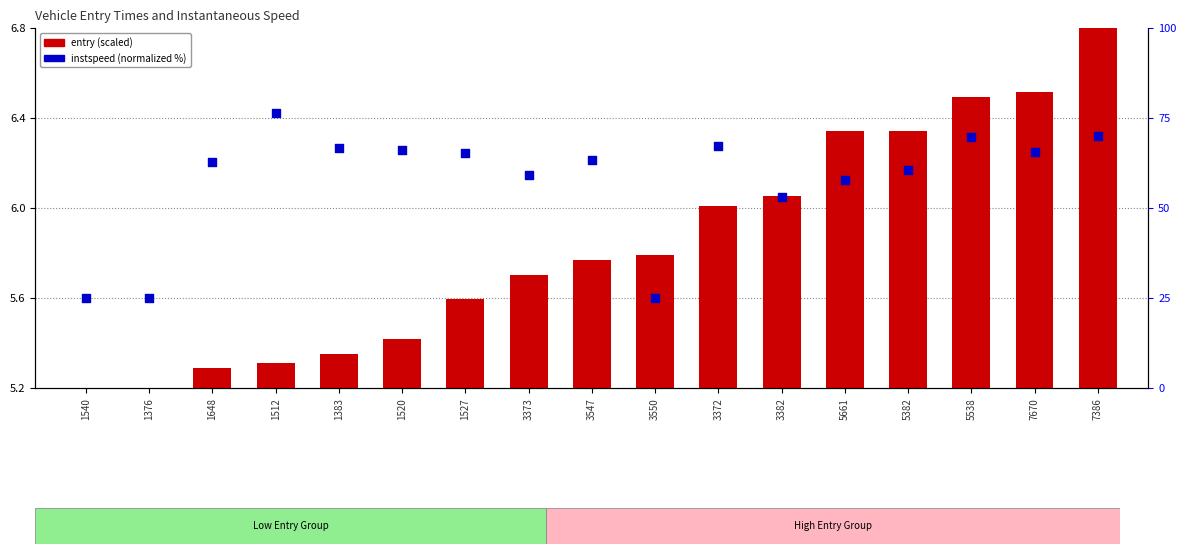

Which series reaches the minimum Y coordinate?

entry (scaled)